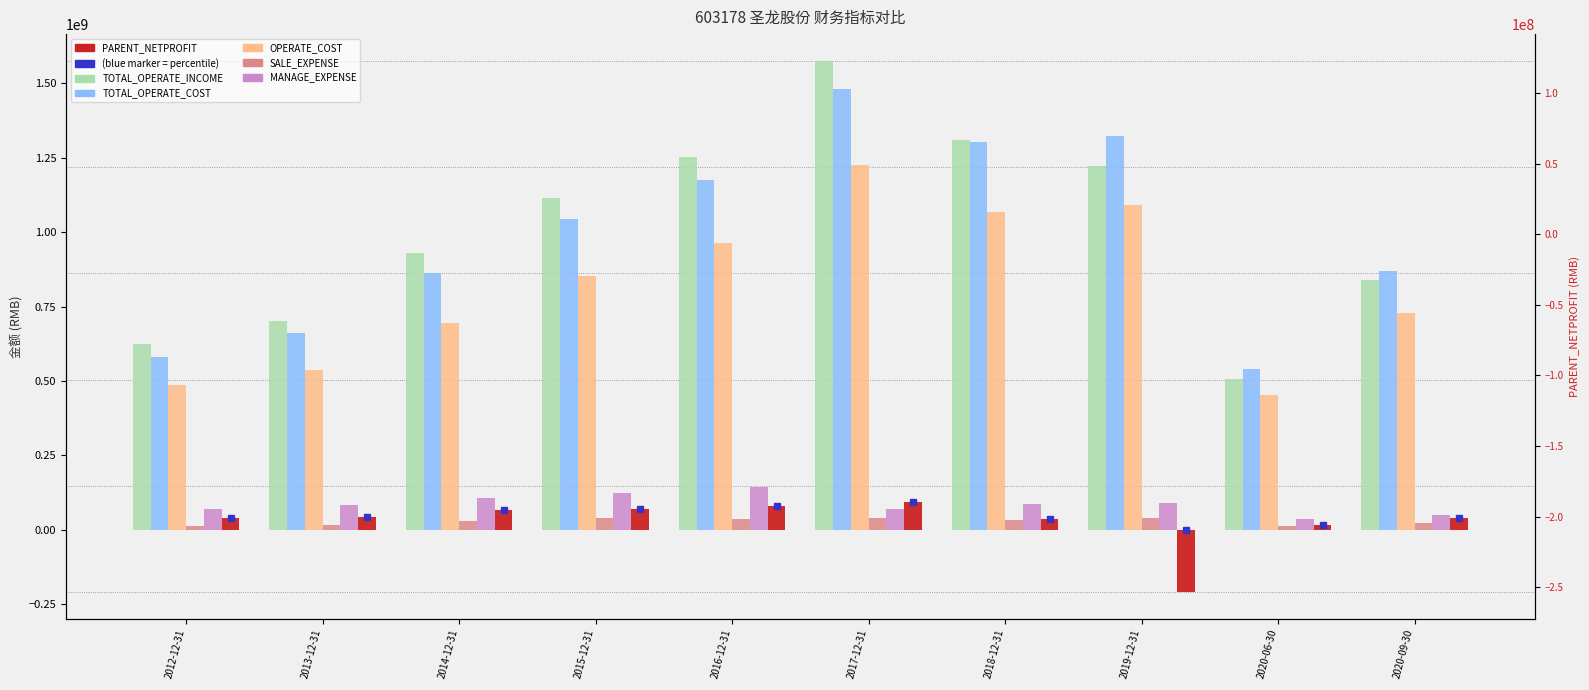

At 2016-12-31, list the series in order from largest to smallest.

TOTAL_OPERATE_INCOME, TOTAL_OPERATE_COST, OPERATE_COST, MANAGE_EXPENSE, PARENT_NETPROFIT, SALE_EXPENSE